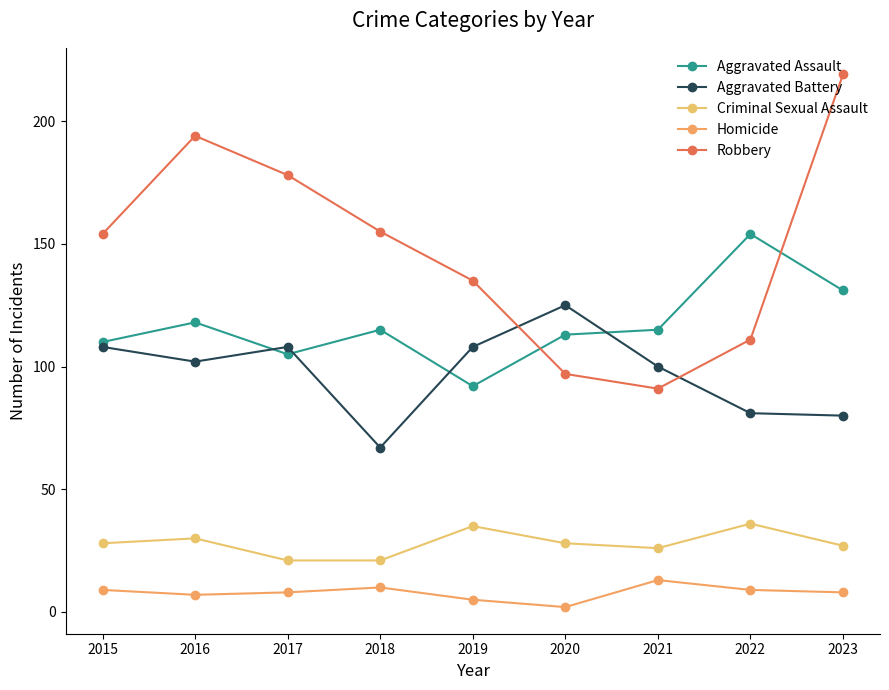

At 2016, list the series in order from smallest to largest.

Homicide, Criminal Sexual Assault, Aggravated Battery, Aggravated Assault, Robbery